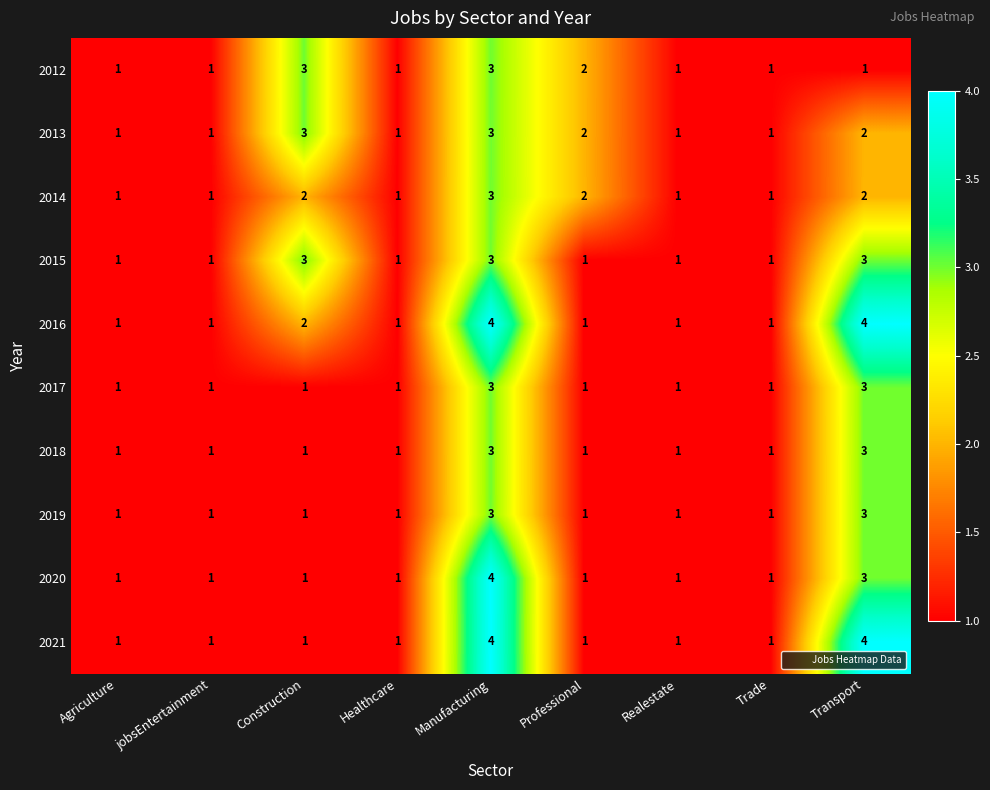

How many distinct data groups are displayed?

10